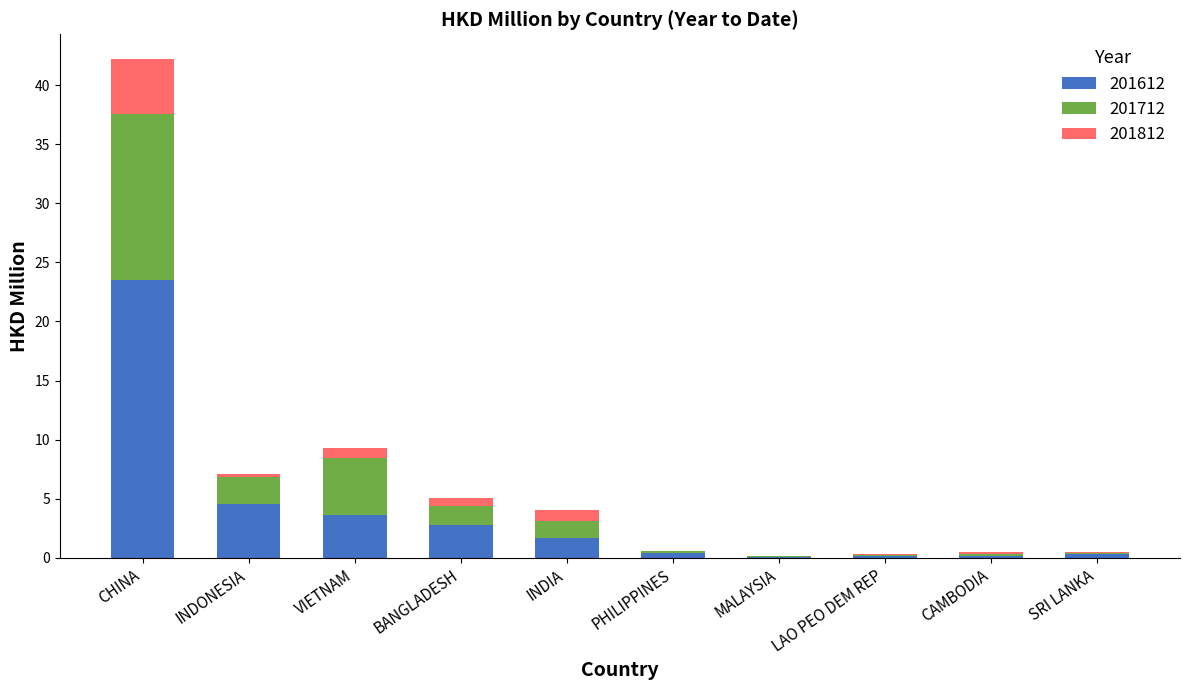

Is it true that 201612 equals 3.7 at VIETNAM?

True